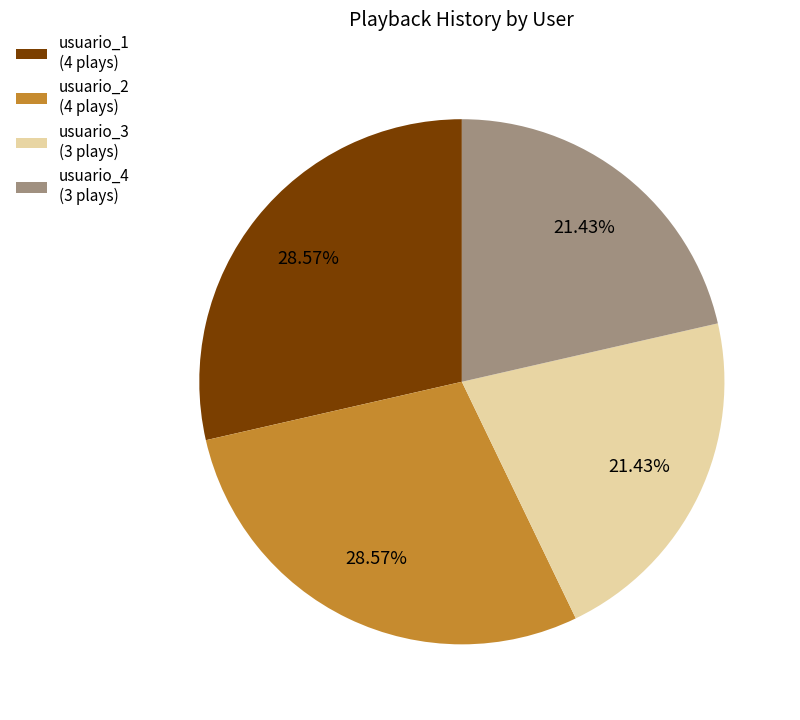

To the nearest percent, what is the difference between the largest and smallest slice percentages?

7%